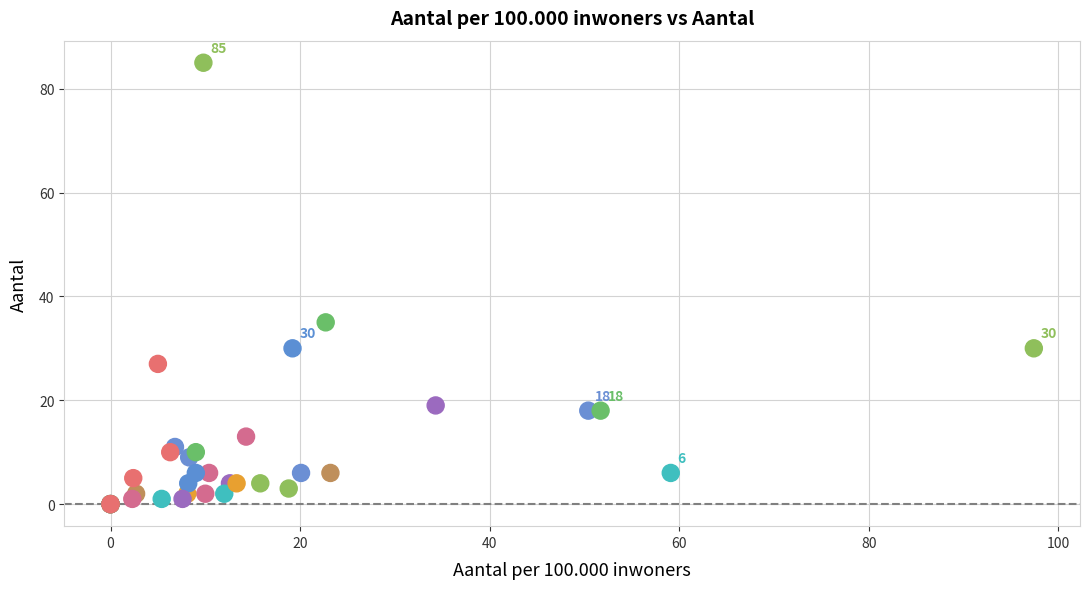

What Y value in the scatter plot is closest to 42?

35